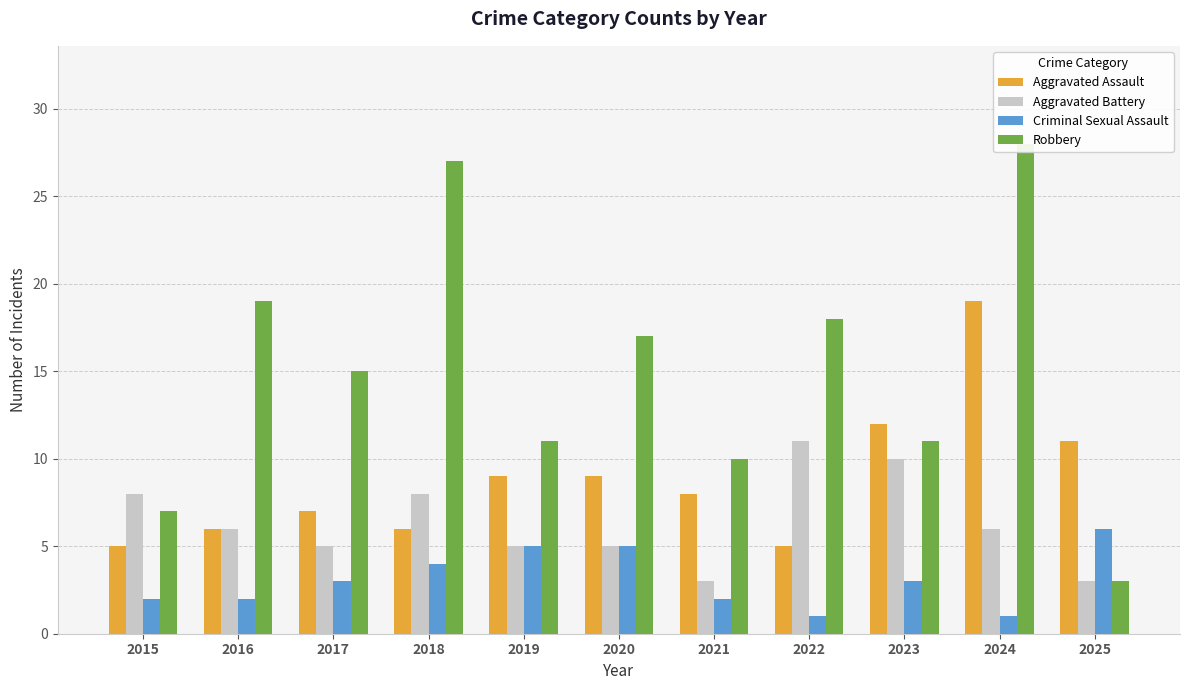

Count the Aggravated Battery values in the range 5 to 8.

7